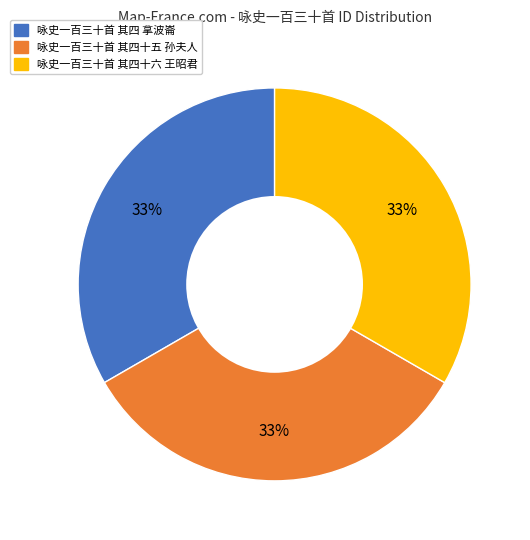

Is there any slice that represents more than half of the pie?

No